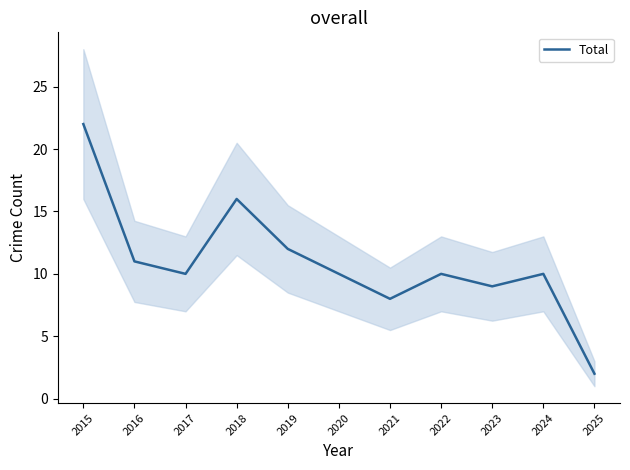

What is the value of the 7th point from the left?

8